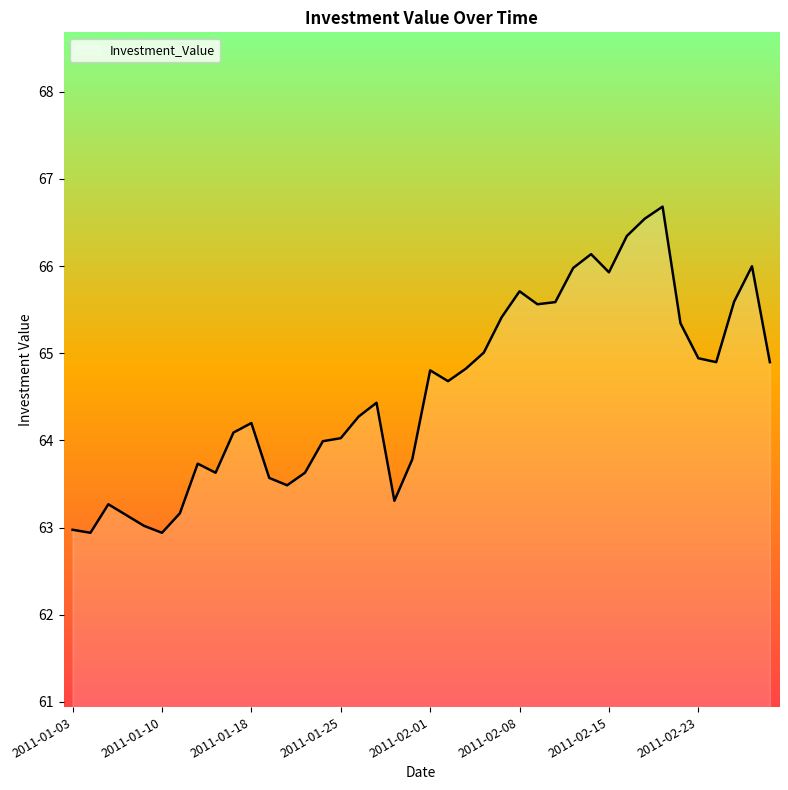

Does the chart display data point markers on the line(s)?

No